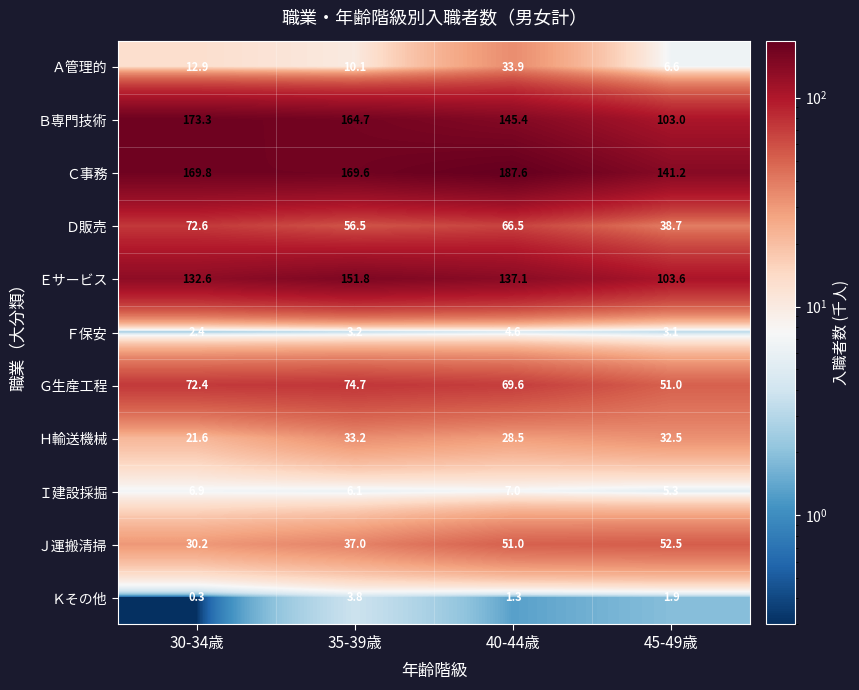

Which label corresponds to the largest value in the chart?

40-44歳